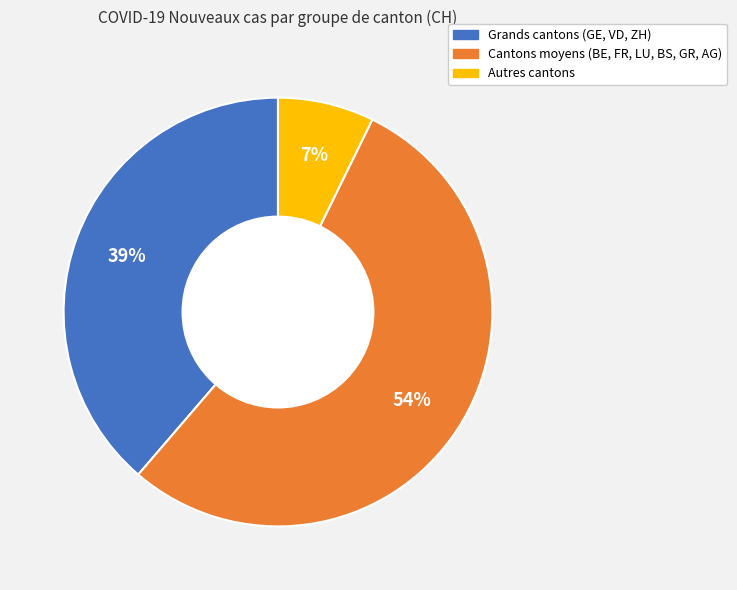

How many segments does this pie chart have?

3